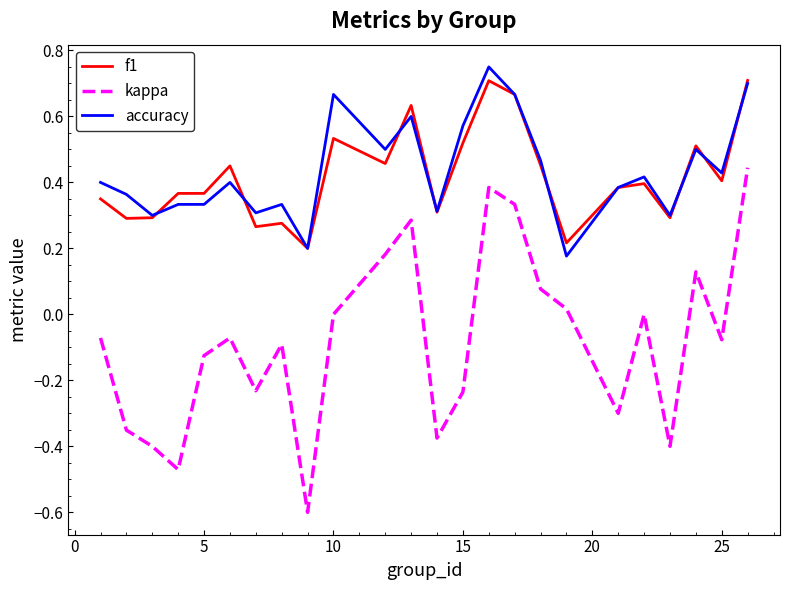

Which series has the widest spread of values?

kappa